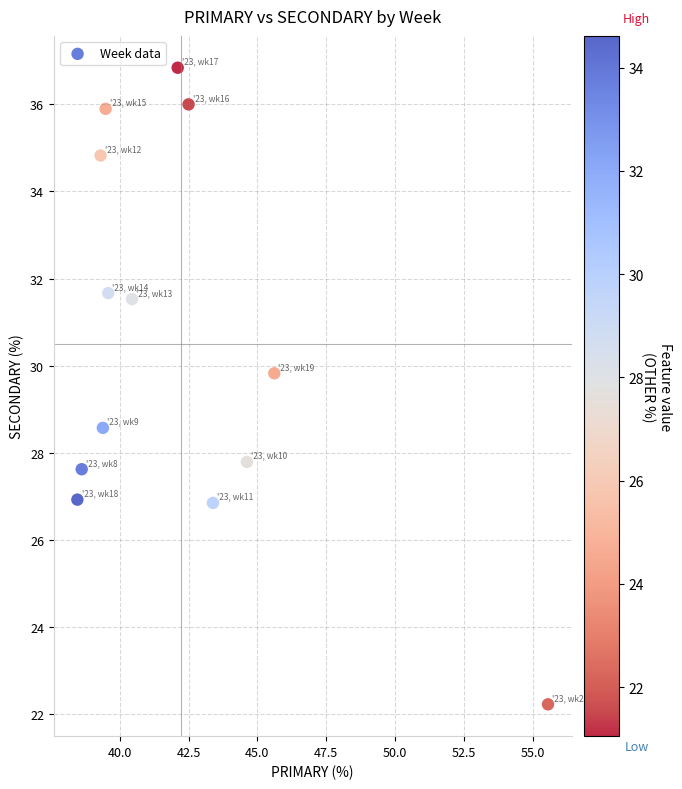

What is the range of X values (max minus min)?

17.1